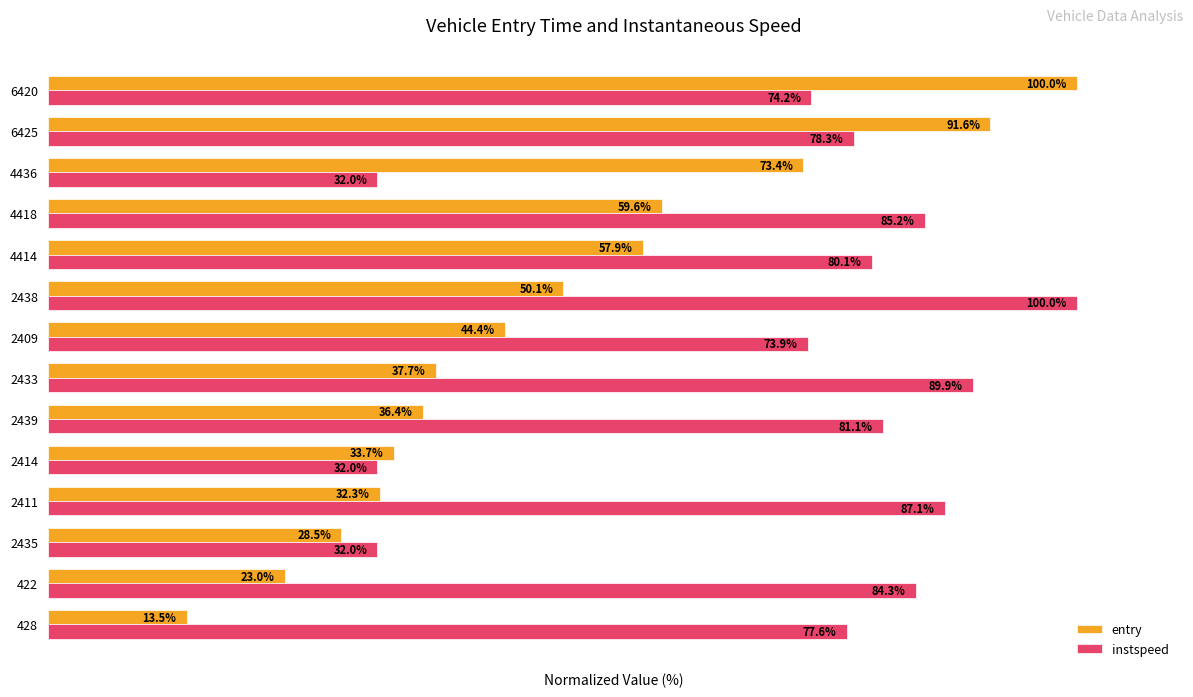

List the series in order of their overall mean, lowest first.

entry, instspeed